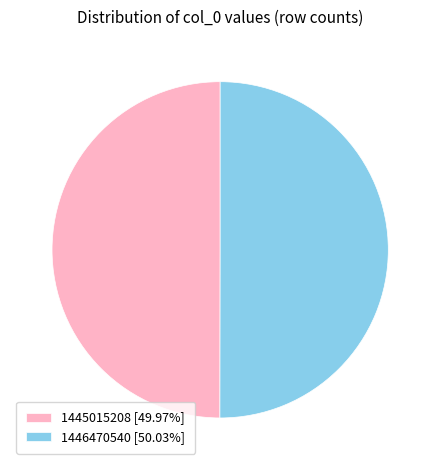

Approximately how many times larger is the value at 1445015208 [49.97%] compared to 1446470540 [50.03%]?

1.0